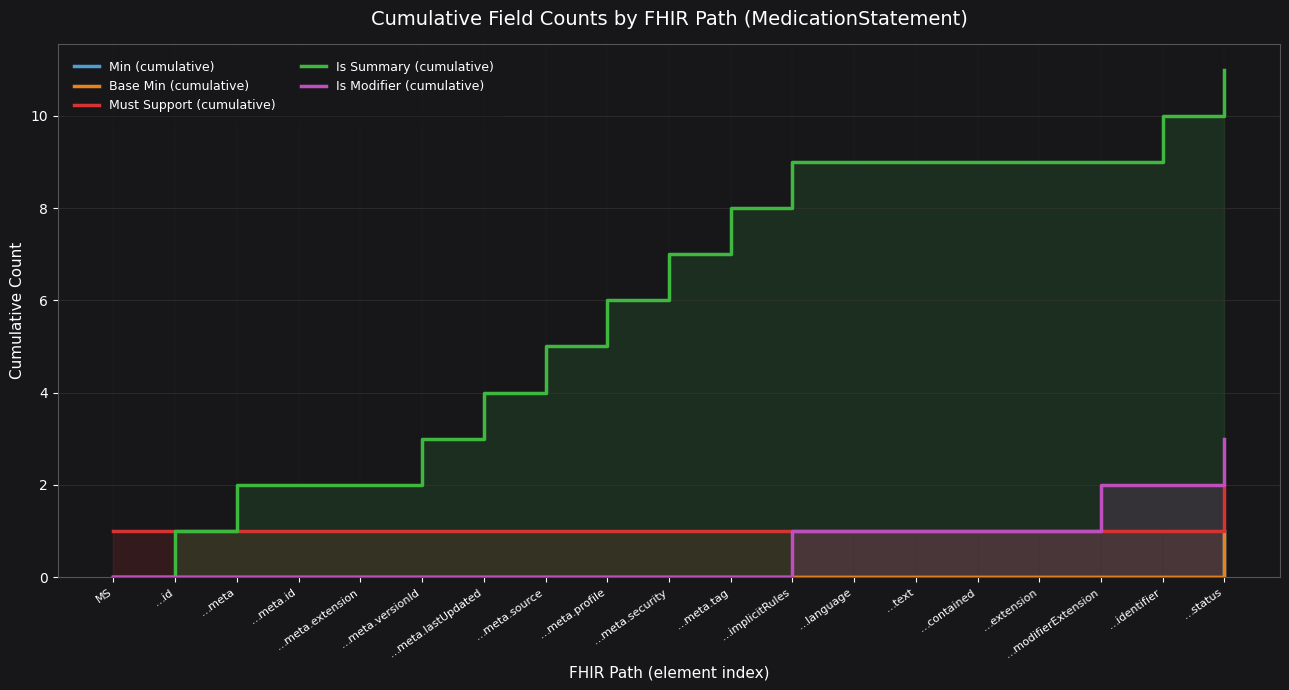

List the labels in order of Base Min (cumulative) value, smallest first.

MS, …id, …meta, …meta.id, …meta.extension, …meta.versionId, …meta.lastUpdated, …meta.source, …meta.profile, …meta.security, …meta.tag, …implicitRules, …language, …text, …contained, …extension, …modifierExtension, …identifier, …status